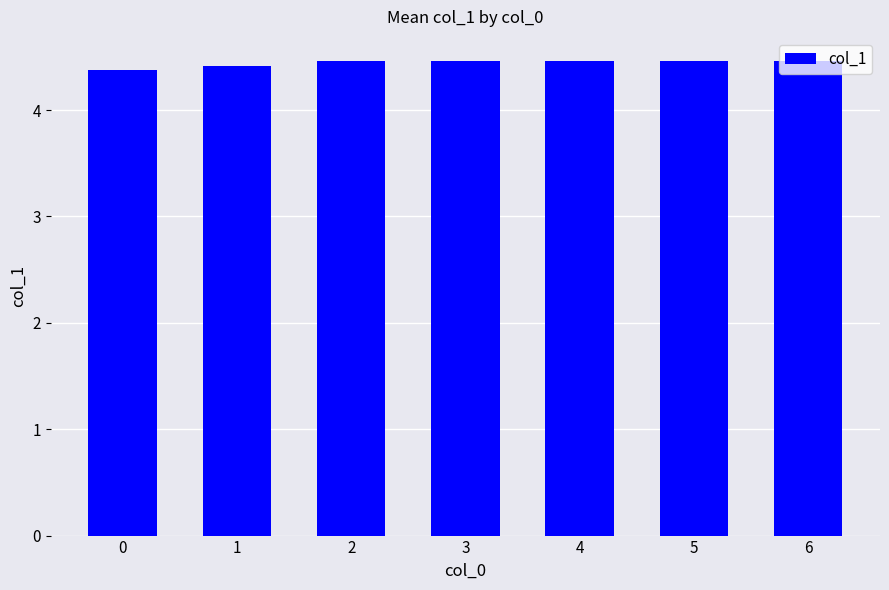

How many series are shown in this chart?

1